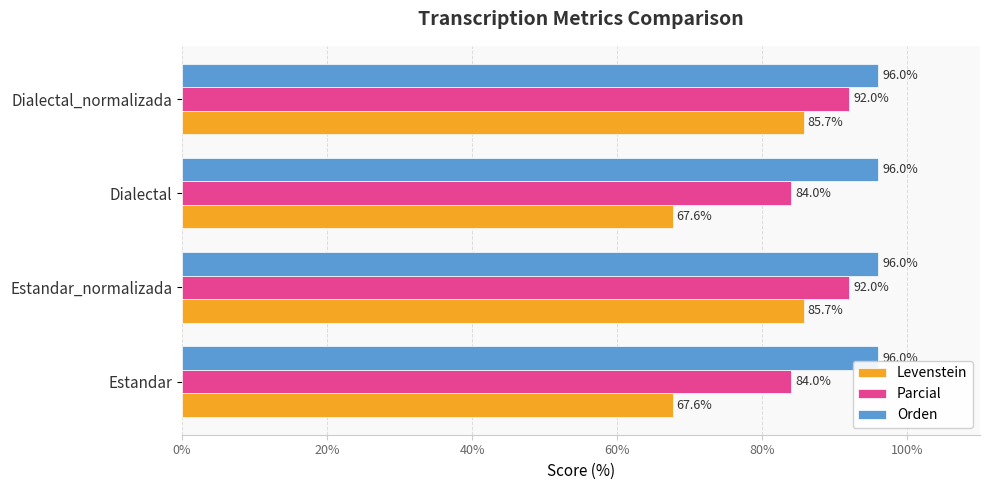

True or false: Parcial has a value of 92.0 at Dialectal_normalizada.

True